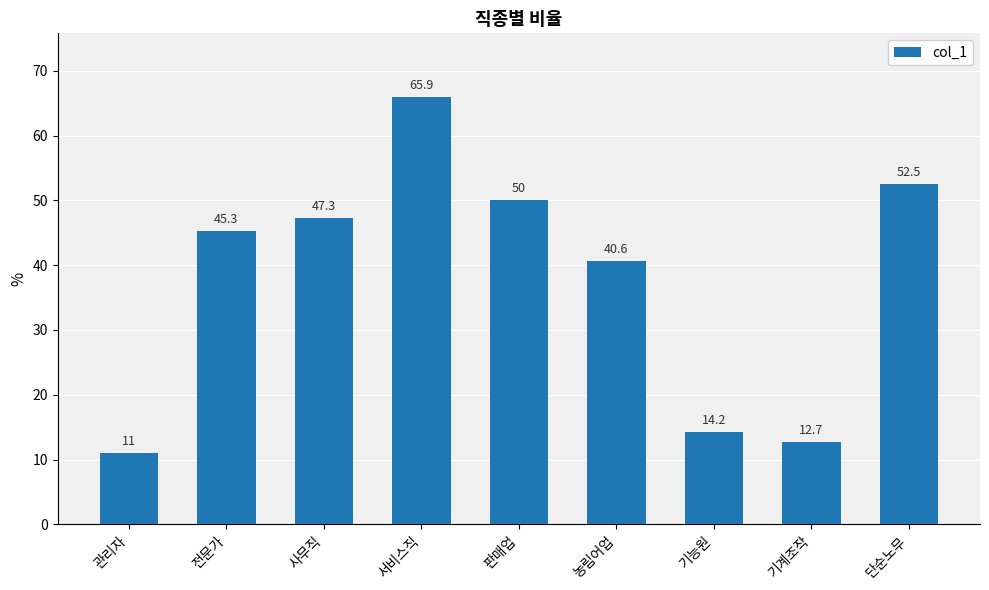

What is the minimum value shown in the chart?

11.0